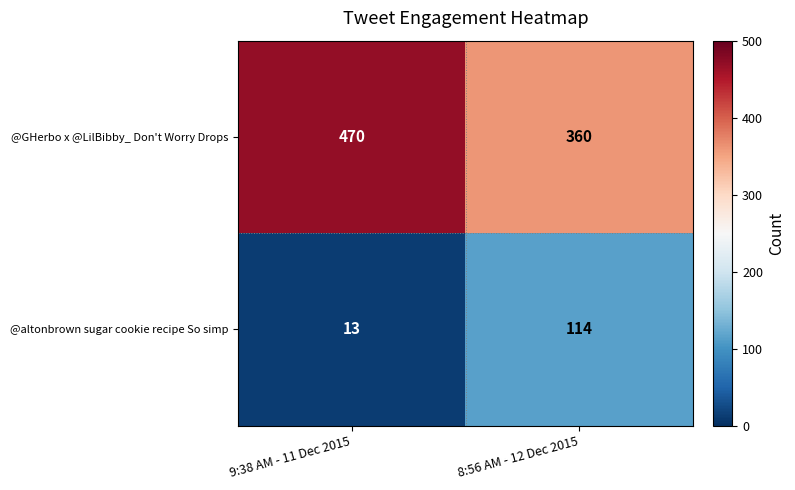

Is it true that @GHerbo x @LilBibby_ Don't Worry Drops equals 360 at 8:56 AM - 12 Dec 2015?

True